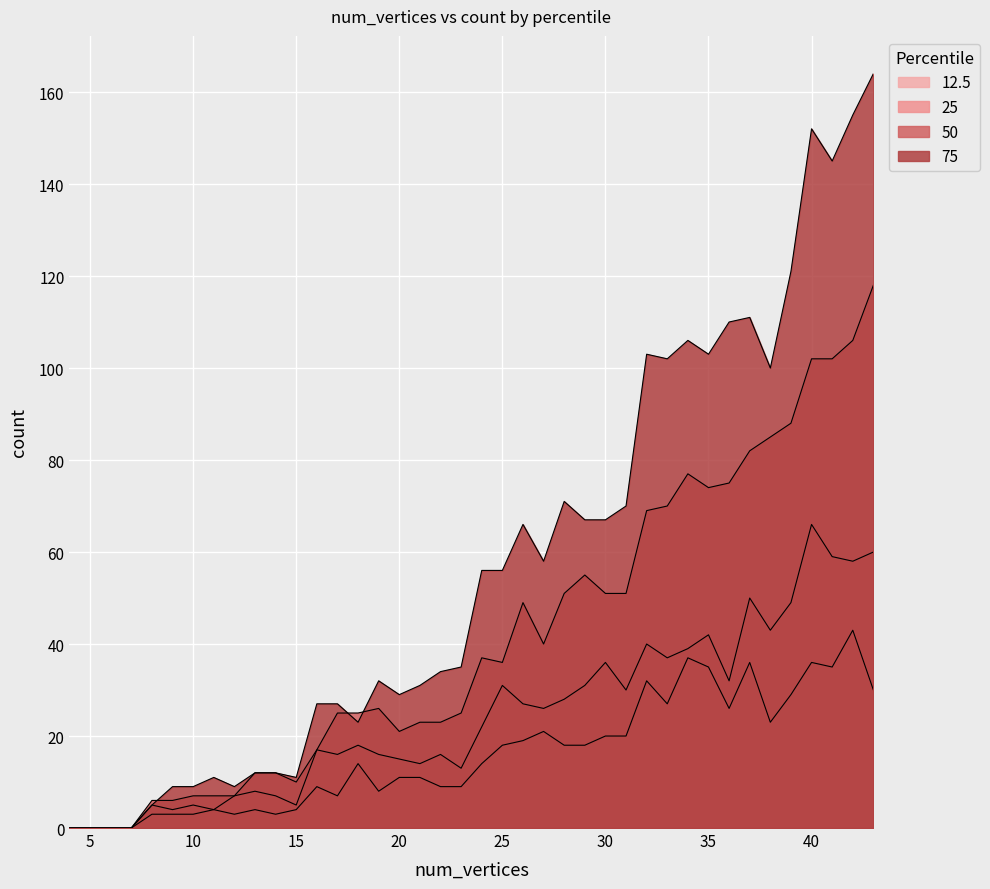

Is it true that 75 equals 103 at 35?

True